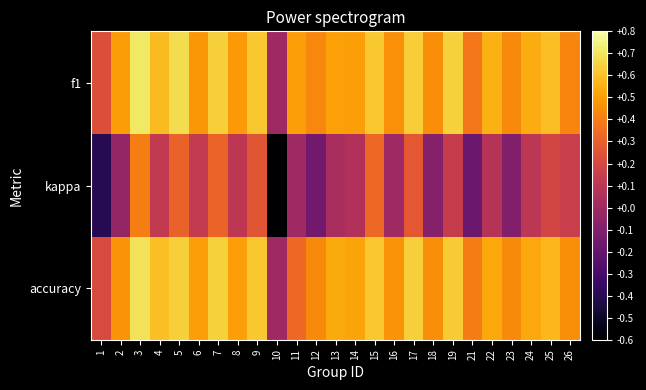

At which category is the sum across all series the highest?

3